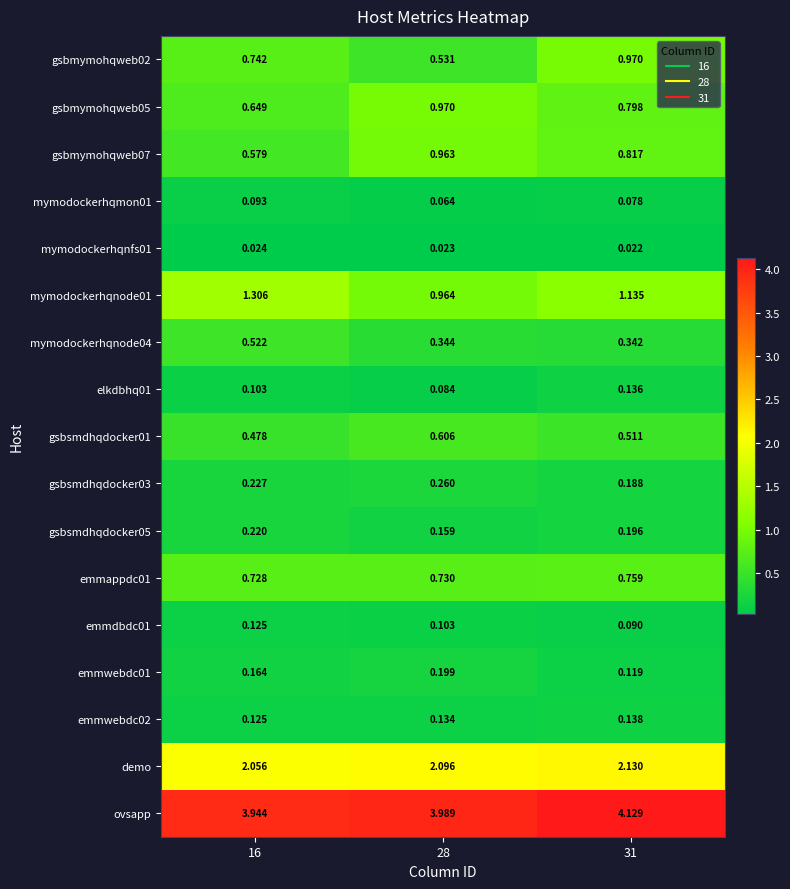

Which series has the largest total across all categories?

ovsapp